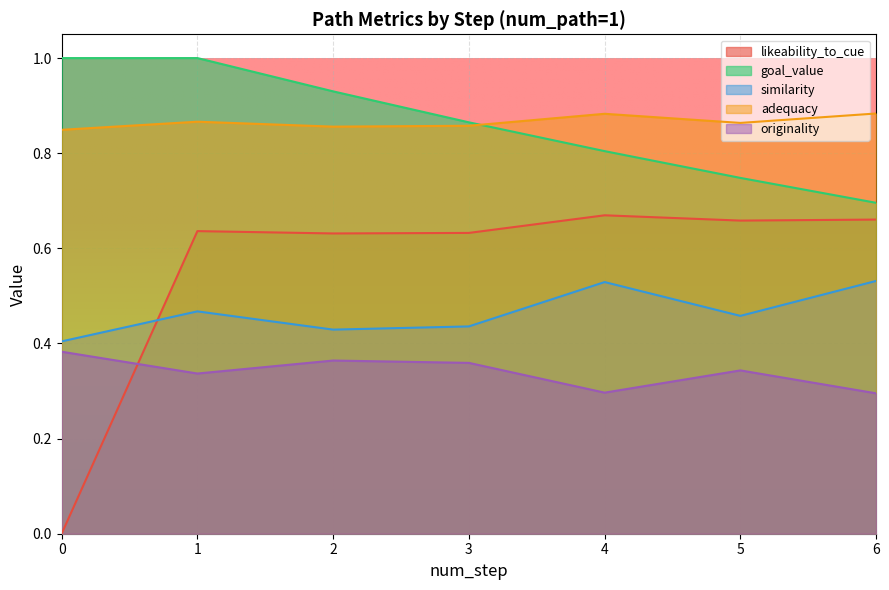

Where is goal_value nearest to the value 0?

6